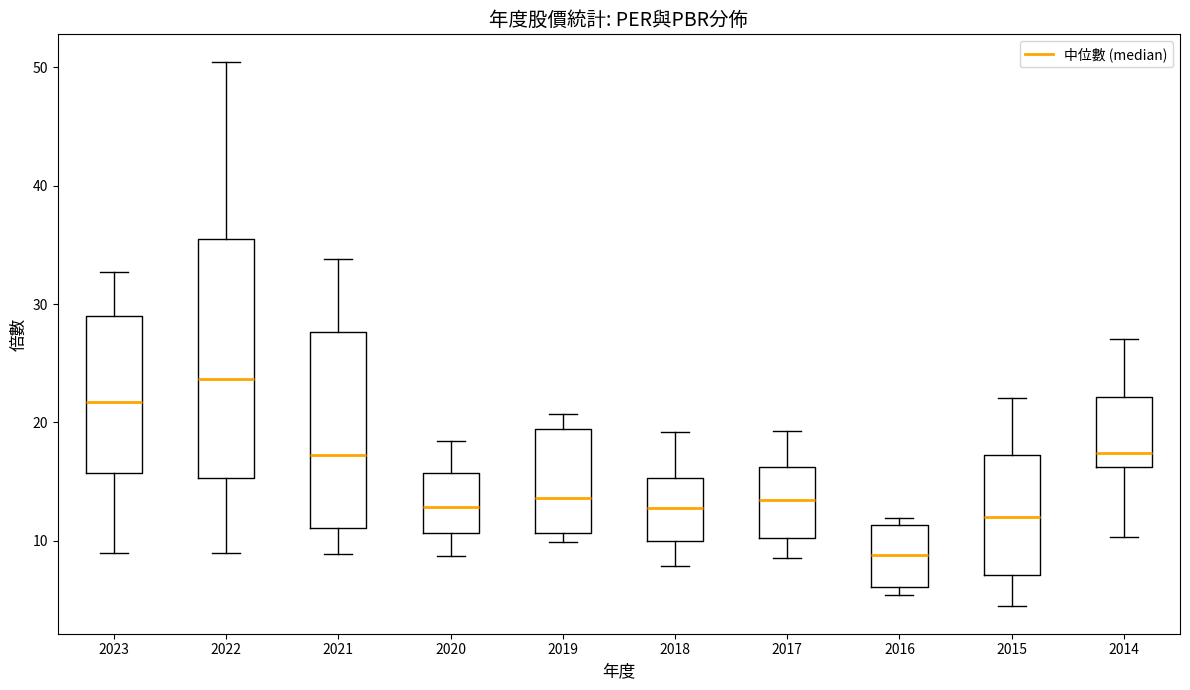

Where is the upper edge of the box at x = 2017 on the y-axis? The values are not printed on the chart, so give them approximately, as read against the axis.

16